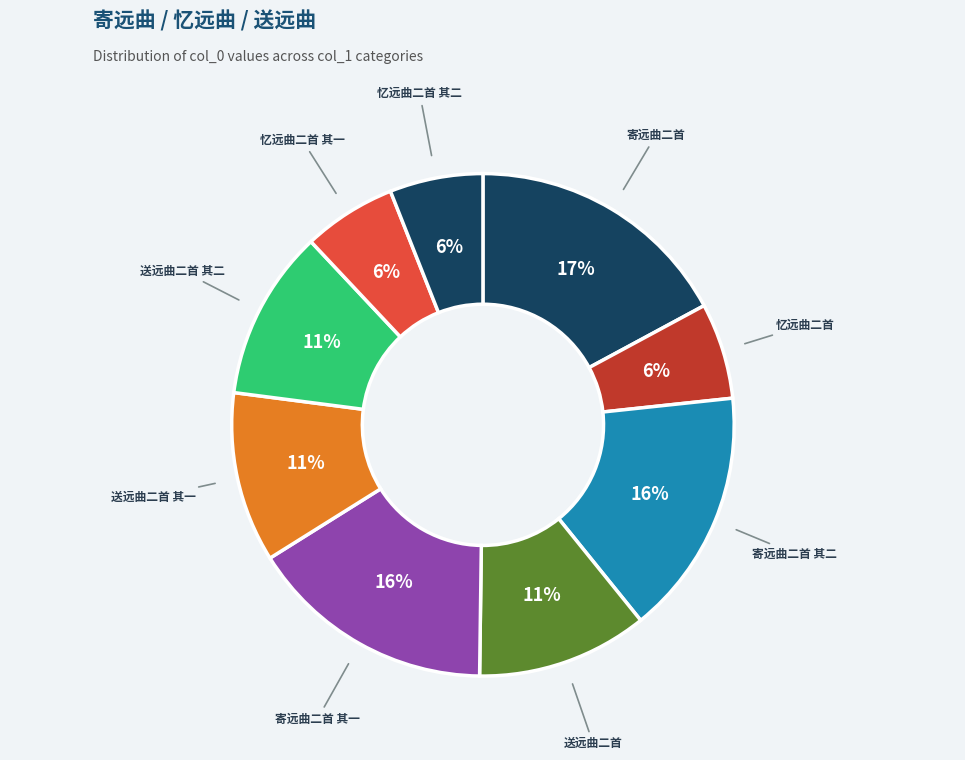

How many segments does this pie chart have?

9